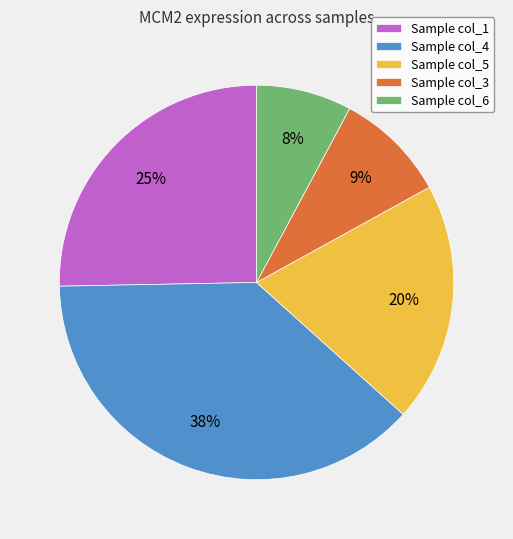

Is it true that Sample col_6 is 1% of the pie?

False